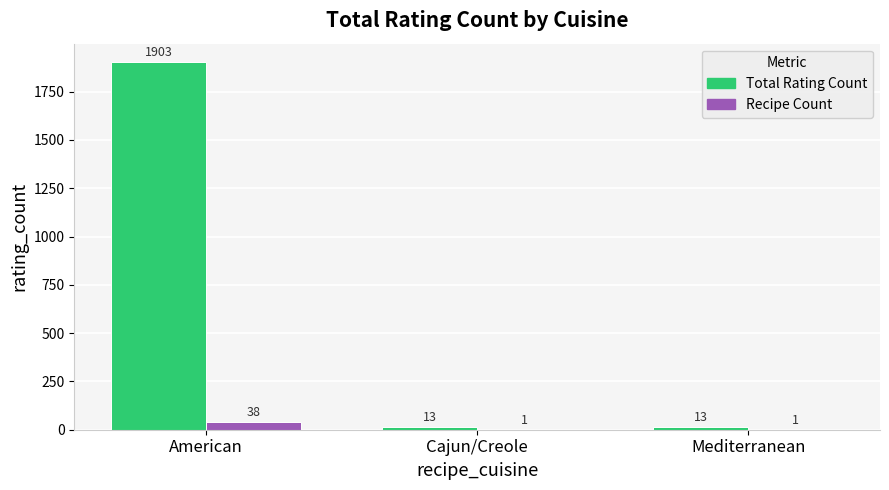

What are all the series names shown in the legend?

Total Rating Count, Recipe Count